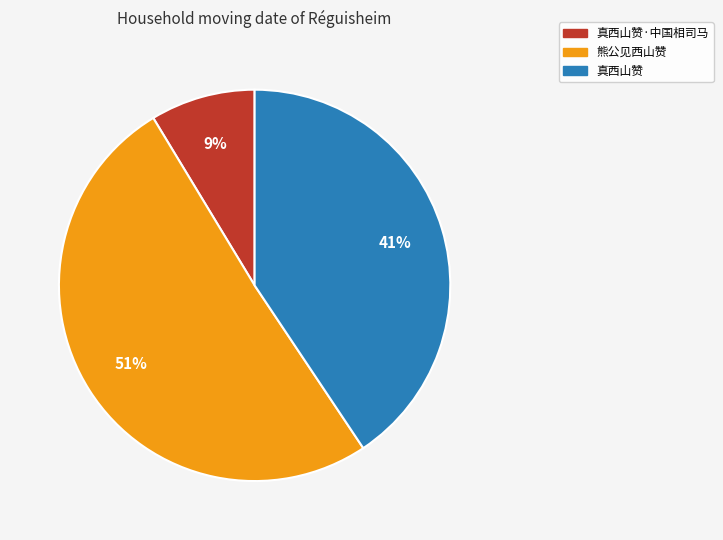

To the nearest percent, what is the difference between the largest and smallest slice percentages?

42%